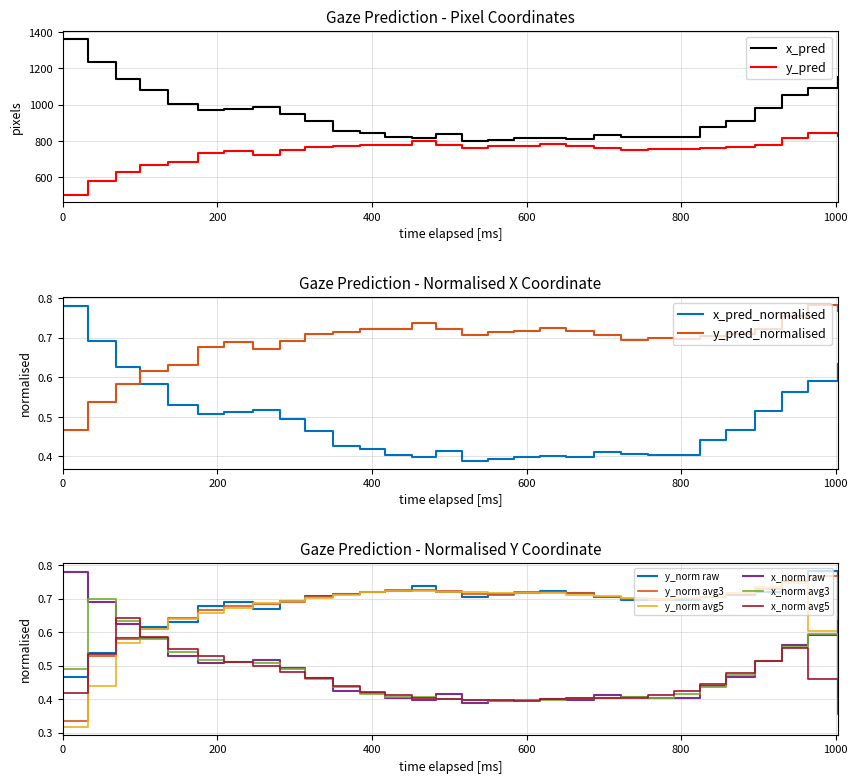

Does the chart have visible grid lines?

Yes